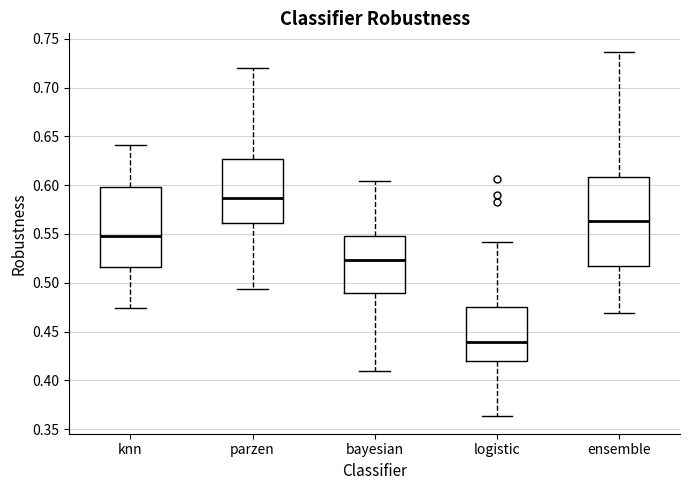

Which box's median line is the lowest?

logistic